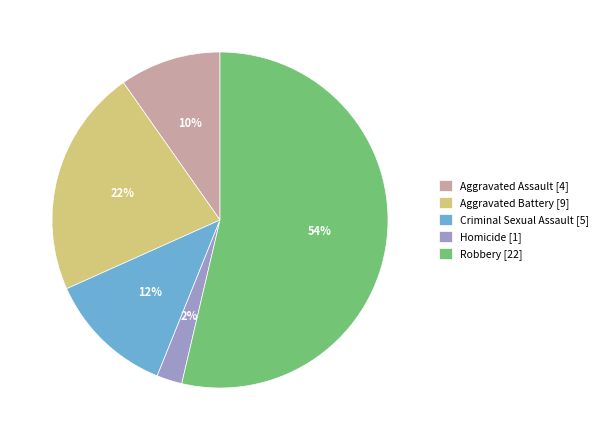

Rank the categories by value from highest to lowest.

Robbery, Aggravated Battery, Criminal Sexual Assault, Aggravated Assault, Homicide